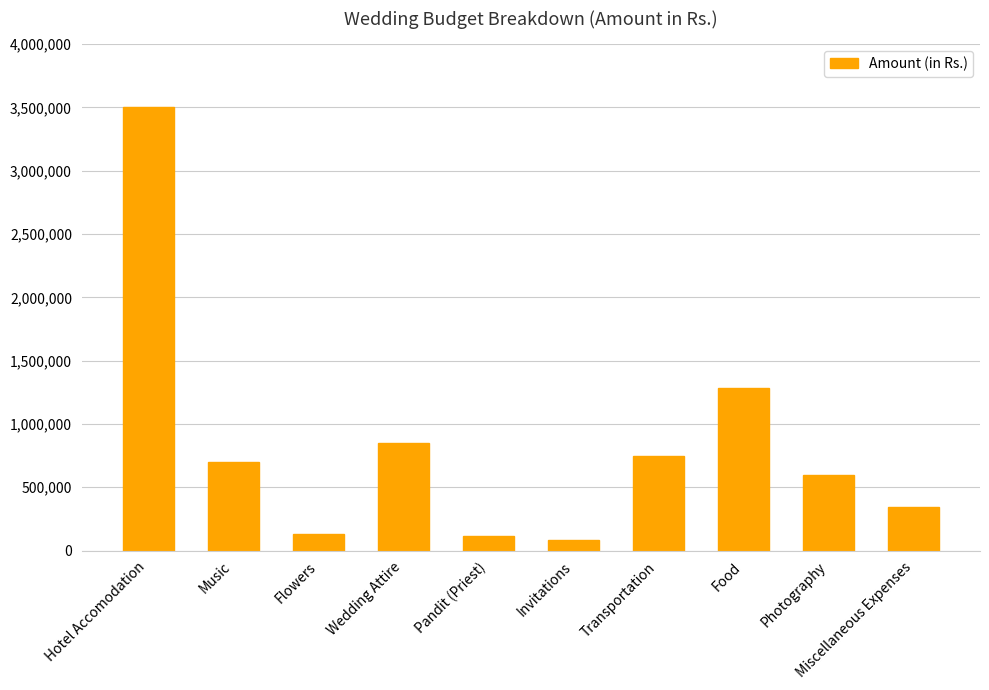

What is the value of the 2nd bar from the left?

700000